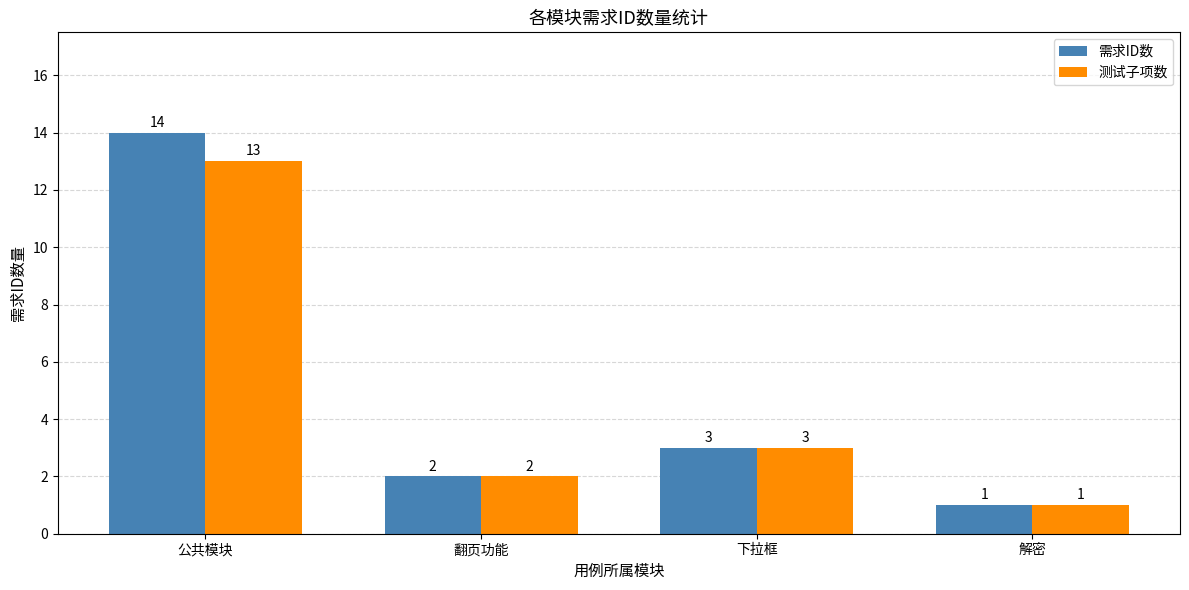

How many bars are there in total?

8